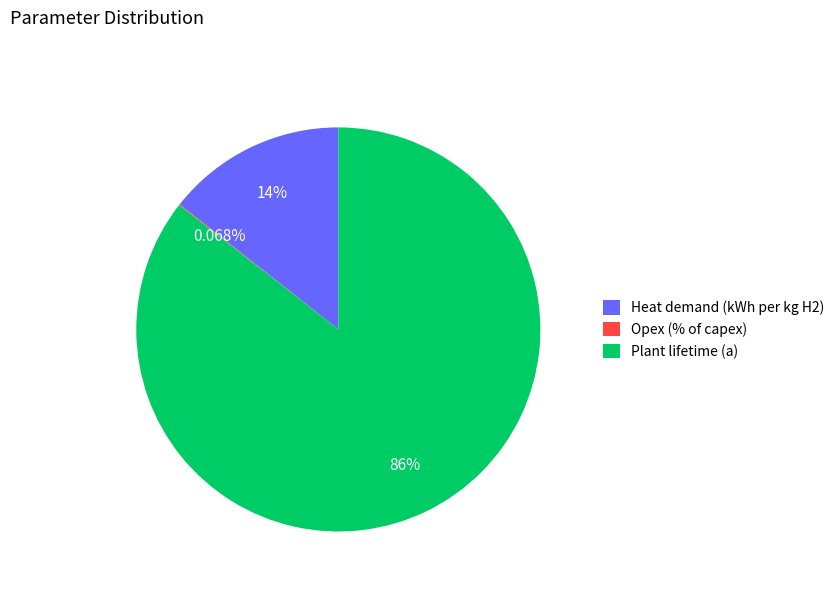

Which category accounts for the majority?

Plant lifetime (a)